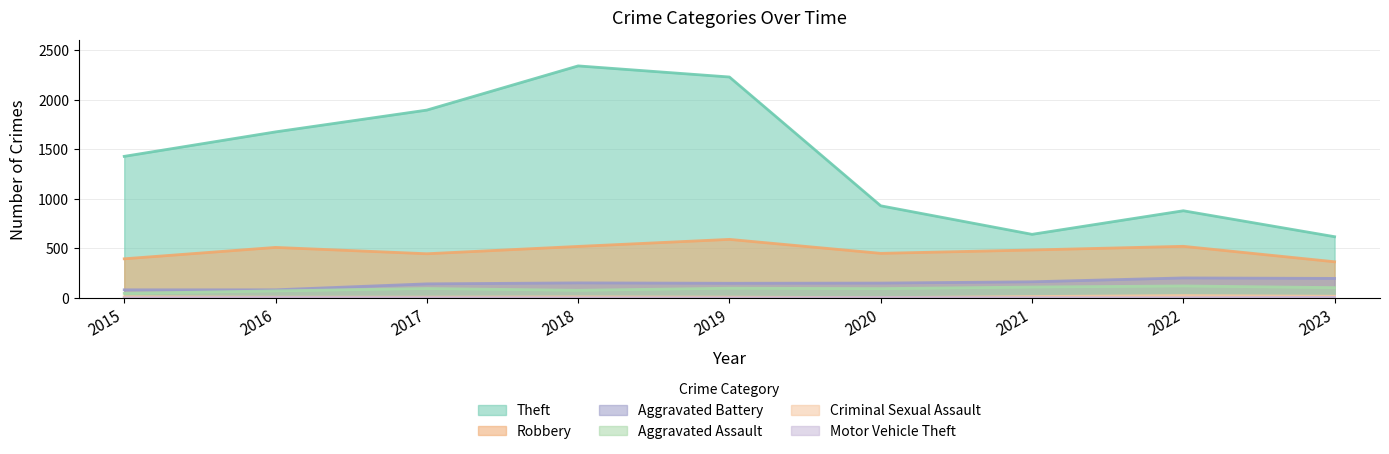

How many Motor Vehicle Theft values are between 1 and 3?

7